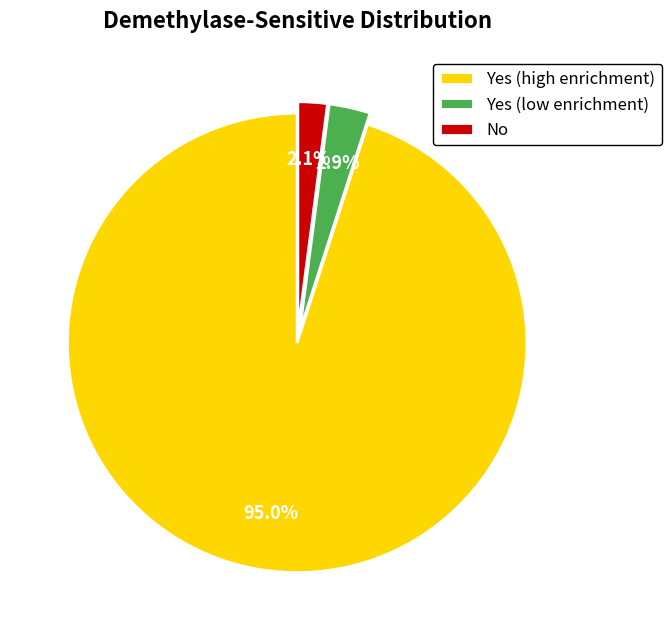

Which category has the biggest portion of the pie?

Yes (high enrichment)